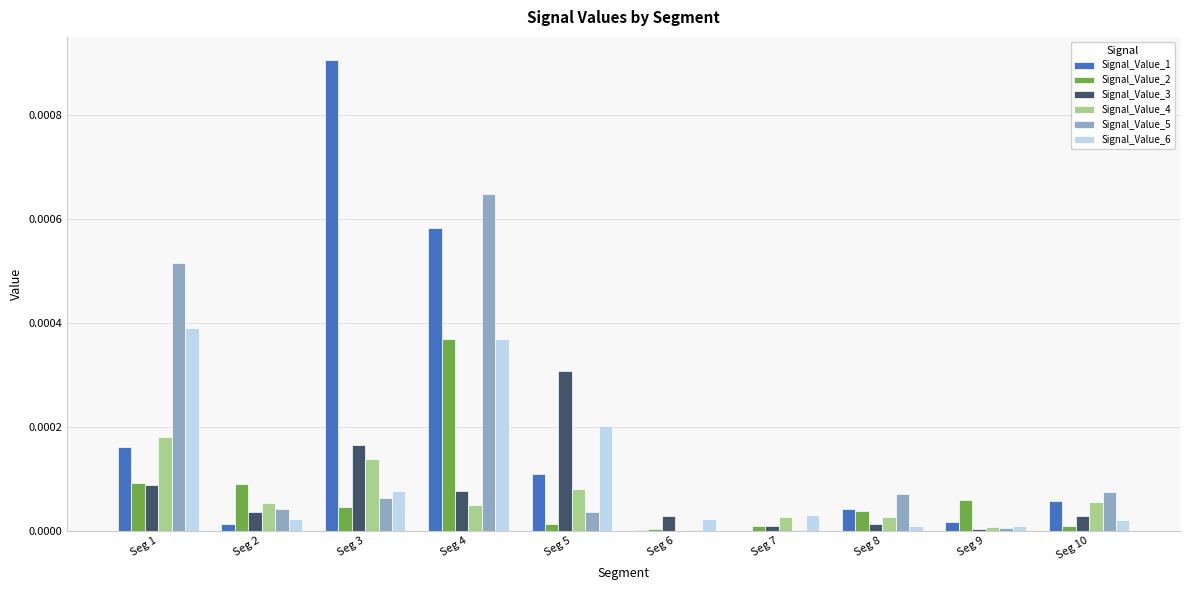

Which series changed the most between Seg 1 and Seg 10?

Signal_Value_5